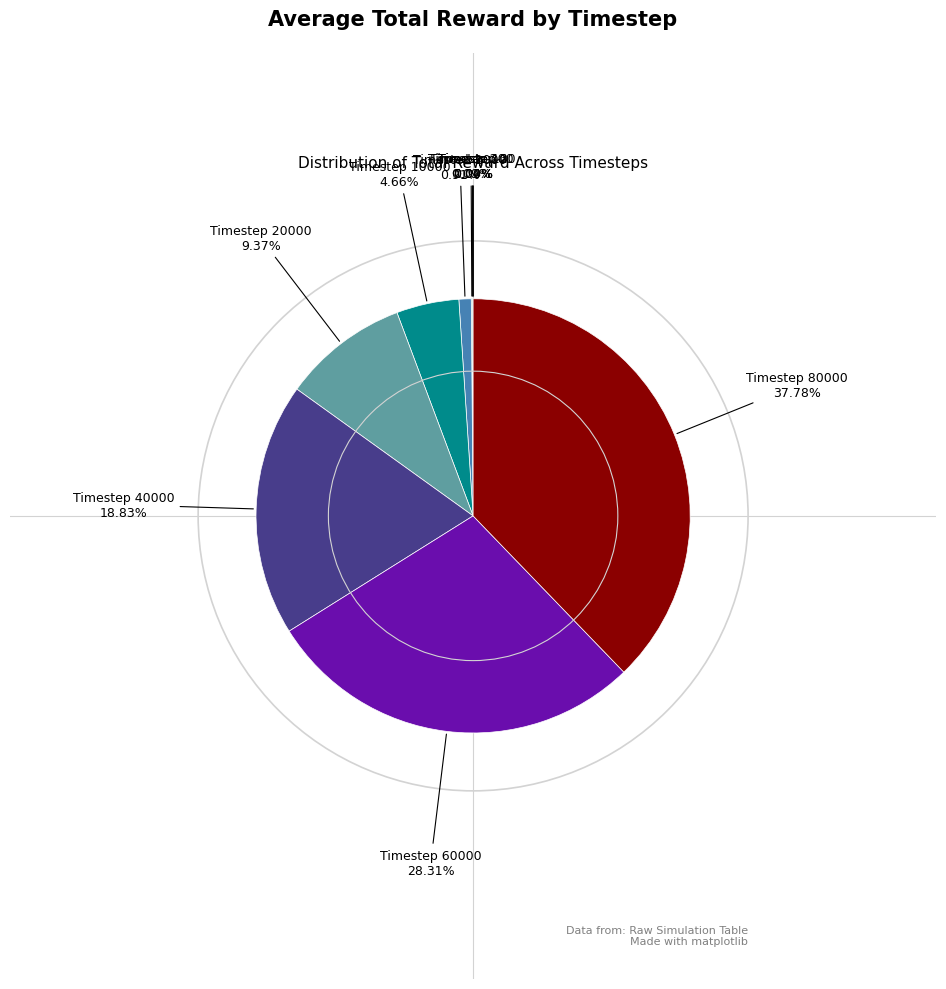

Is there any slice that represents more than half of the pie?

No